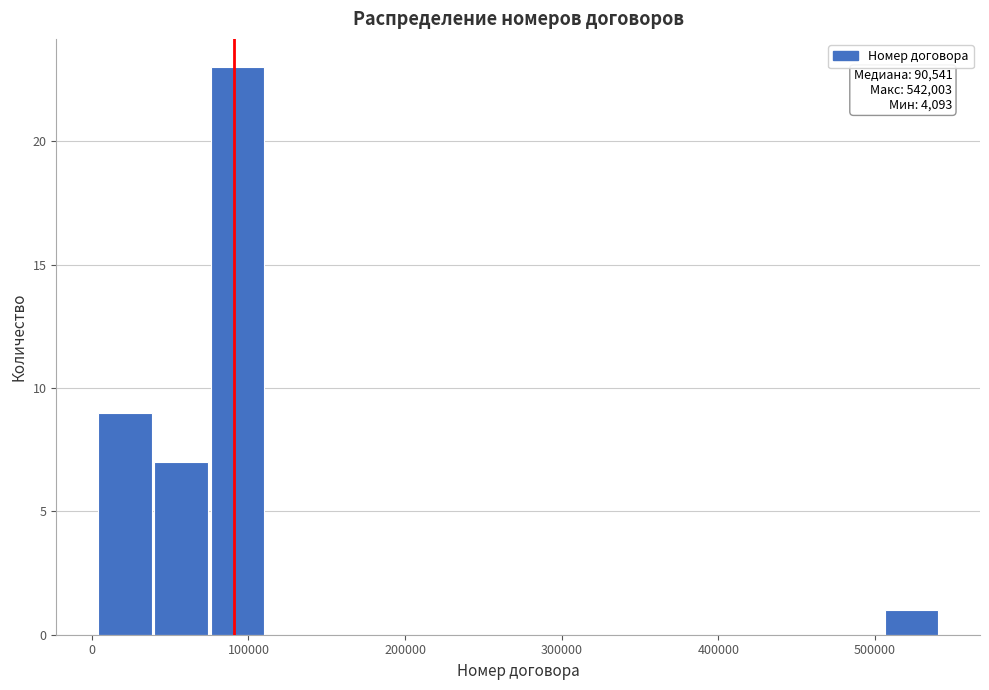

Around what value on the x-axis is the tallest bar? Give the approximate position of its centre, as read against the axis.

90000